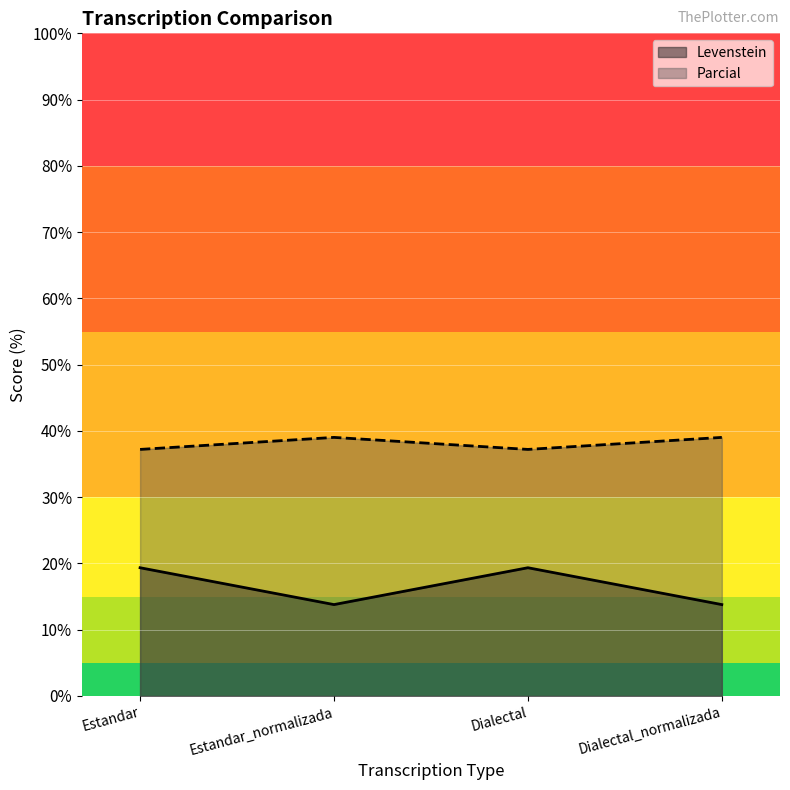

What is the average value of the Parcial series?

38.1